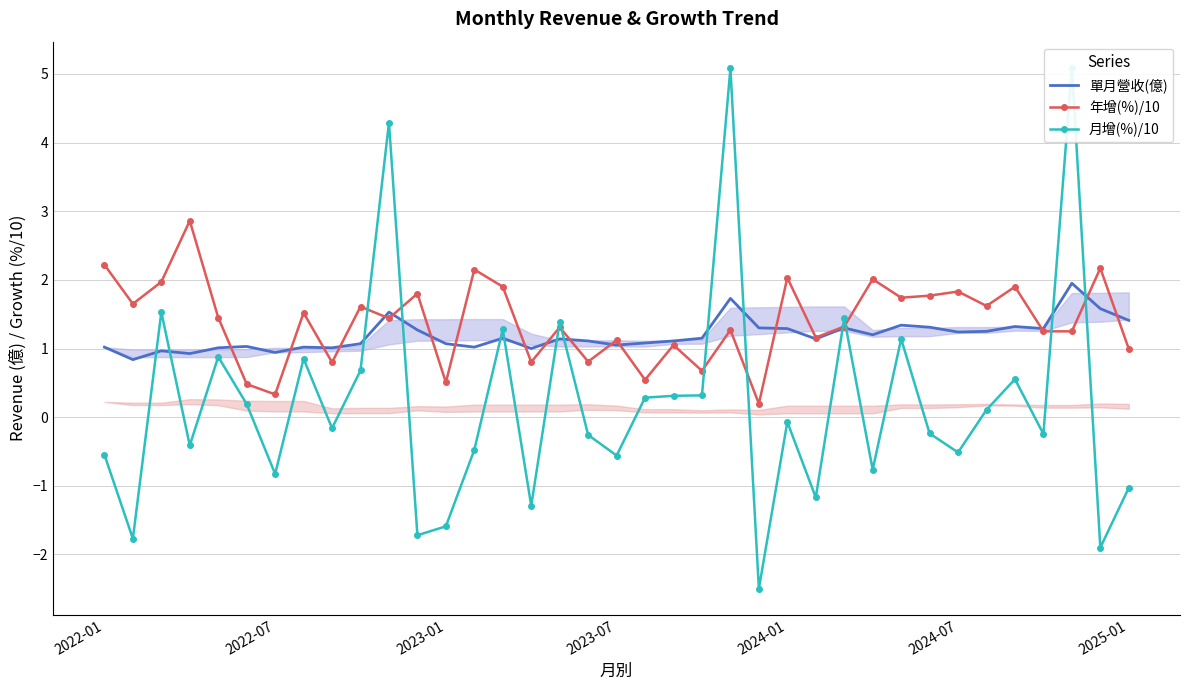

True or false: 單月營收(億) and 年增(%)/10 cross at least once.

True